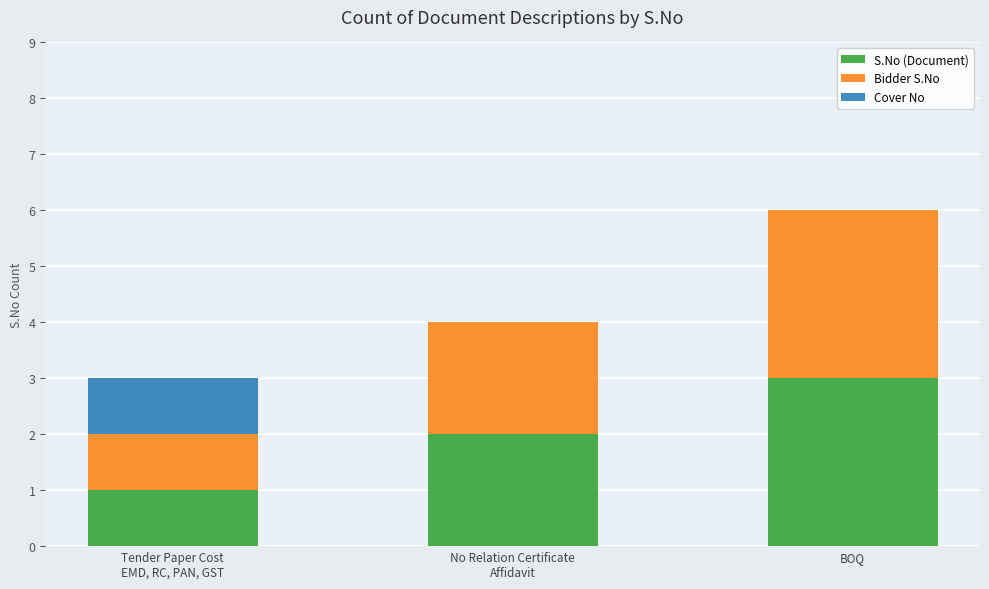

What is the highest value of the S.No (Document) series?

3